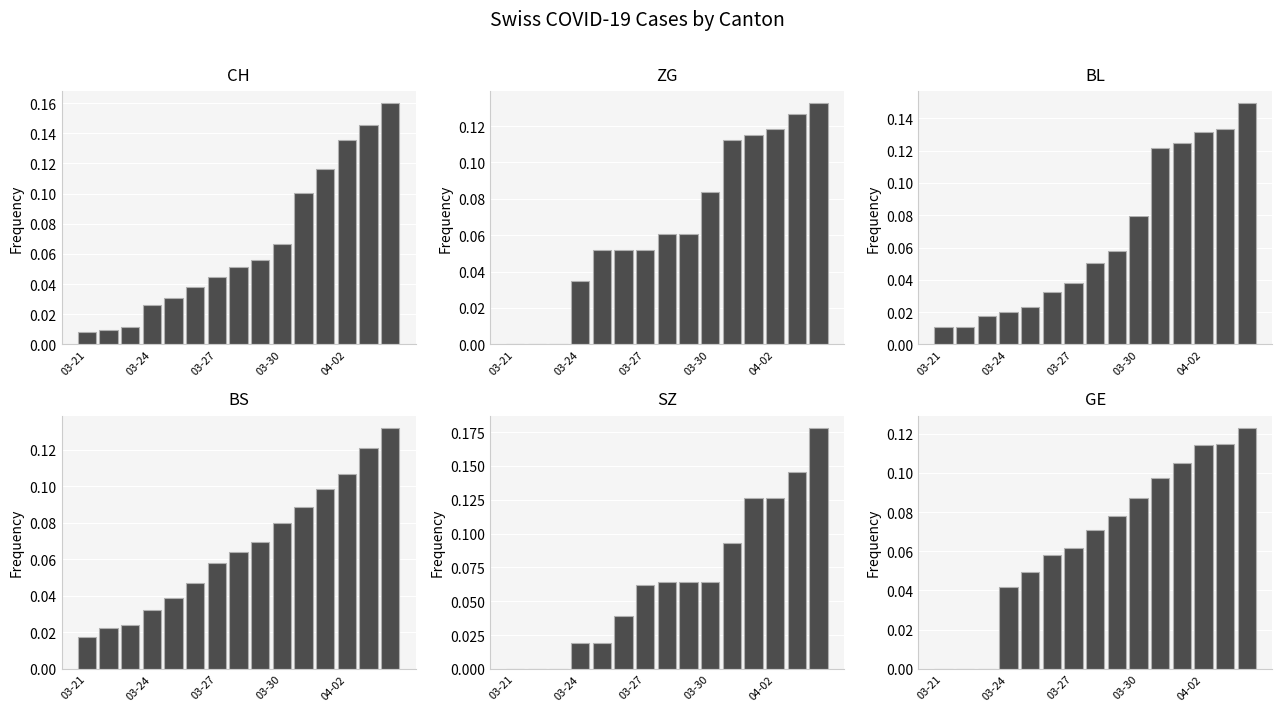

Reading left to right, transcribe all the data shown in this chart.

CH: 0.0	0.0	0.0	0.0	0.0	0.0	0.0	0.1	0.1	0.1	0.1	0.1	0.1	0.1	0.2
ZG: 0.0	0.0	0.0	0.0	0.1	0.1	0.1	0.1	0.1	0.1	0.1	0.1	0.1	0.1	0.1
BL: 0.0	0.0	0.0	0.0	0.0	0.0	0.0	0.1	0.1	0.1	0.1	0.1	0.1	0.1	0.1
BS: 0.0	0.0	0.0	0.0	0.0	0.0	0.1	0.1	0.1	0.1	0.1	0.1	0.1	0.1	0.1
SZ: 0.0	0.0	0.0	0.0	0.0	0.0	0.1	0.1	0.1	0.1	0.1	0.1	0.1	0.1	0.2
GE: 0.0	0.0	0.0	0.0	0.0	0.1	0.1	0.1	0.1	0.1	0.1	0.1	0.1	0.1	0.1